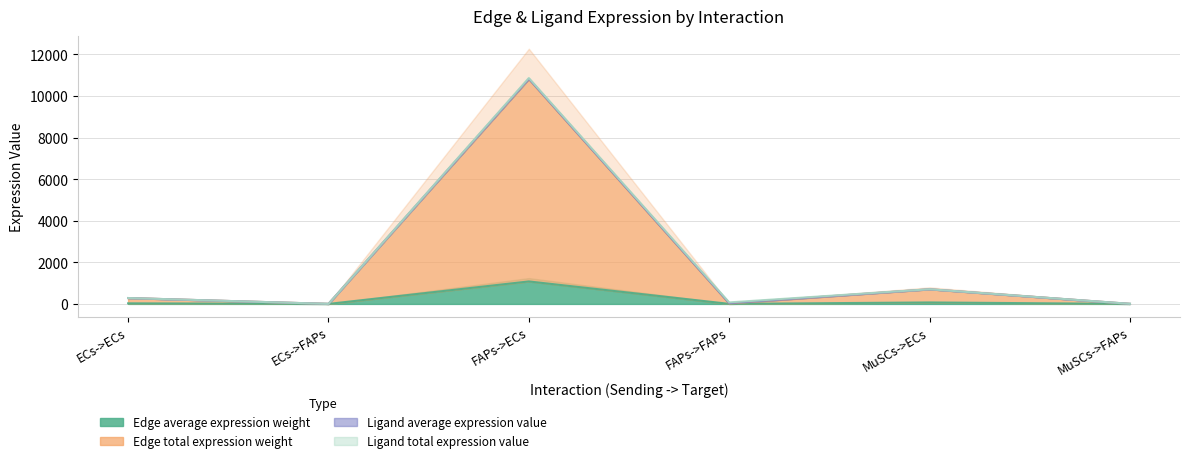

At how many categories does at least one series exceed 10495?

1